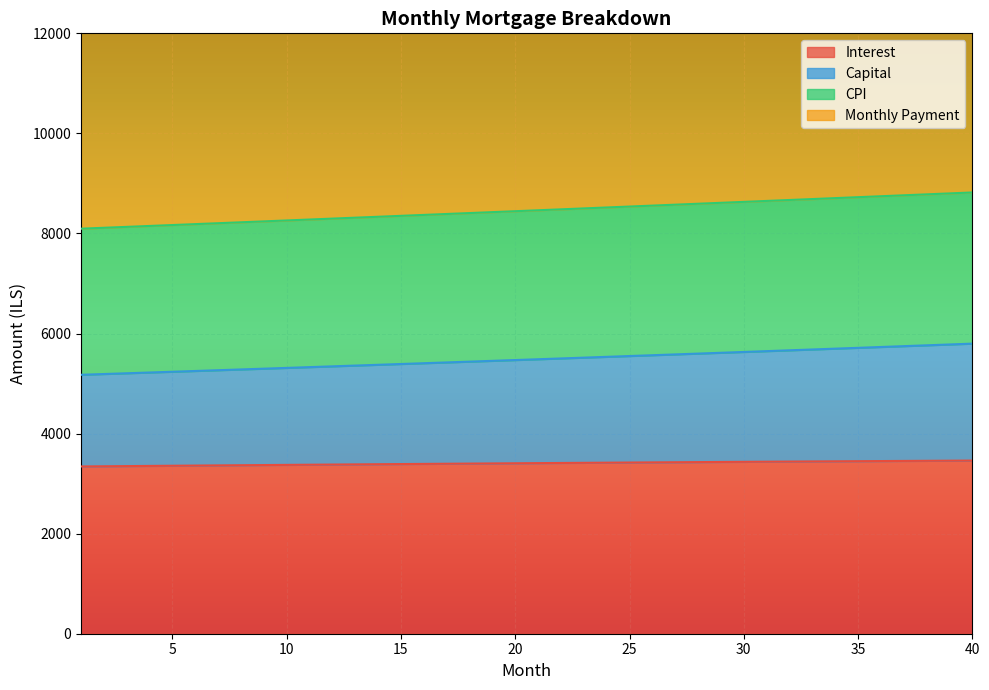

Is it true that capital equals 5582.7 at 27?

True